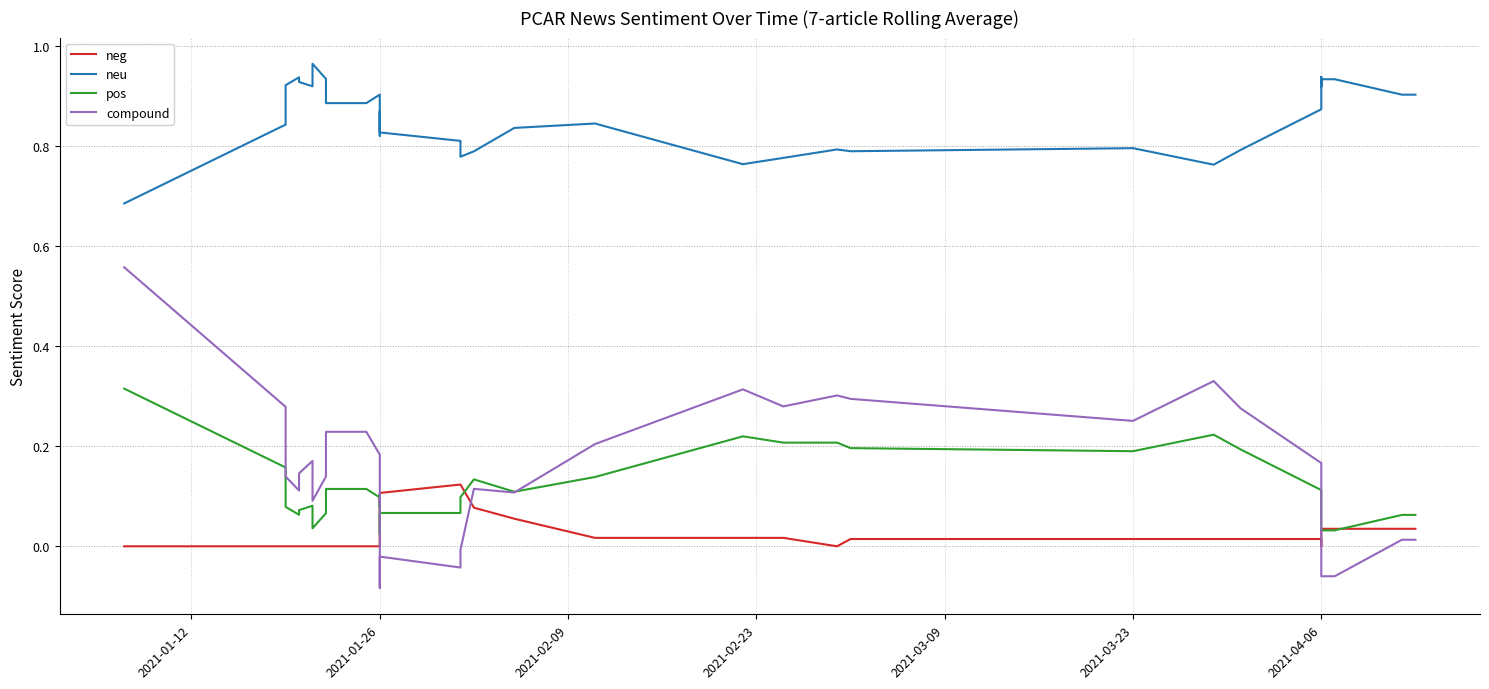

At how many categories does at least one series exceed 0?

40